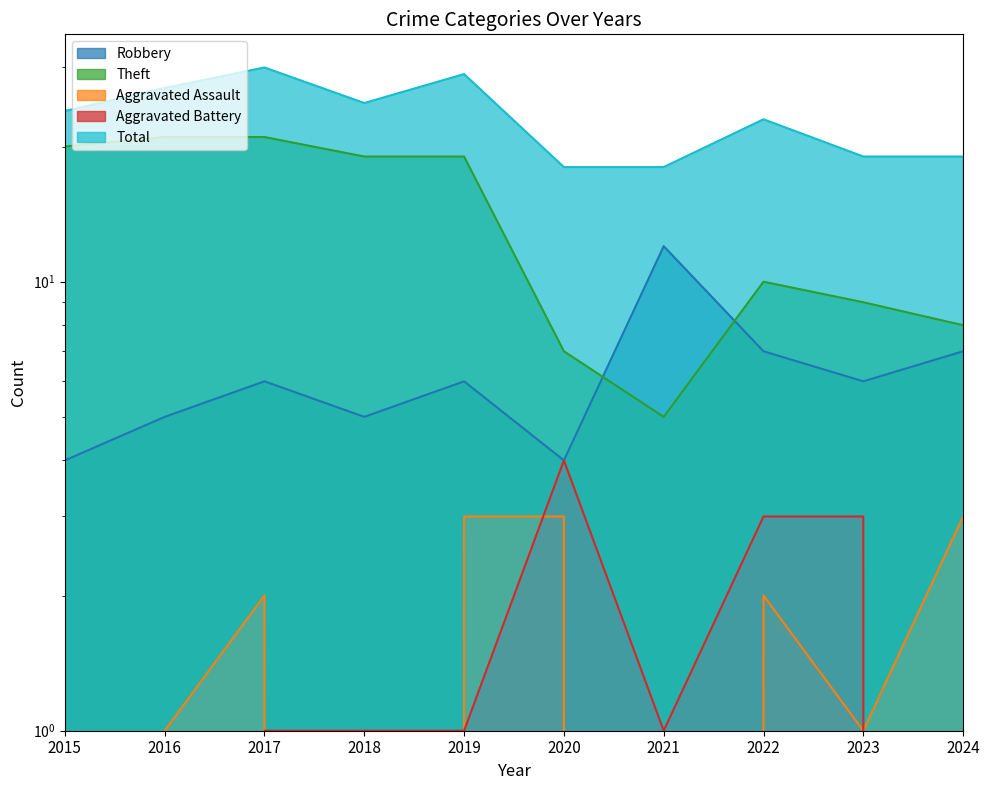

What is the value of the Aggravated Assault point at the 2nd from the left?

1